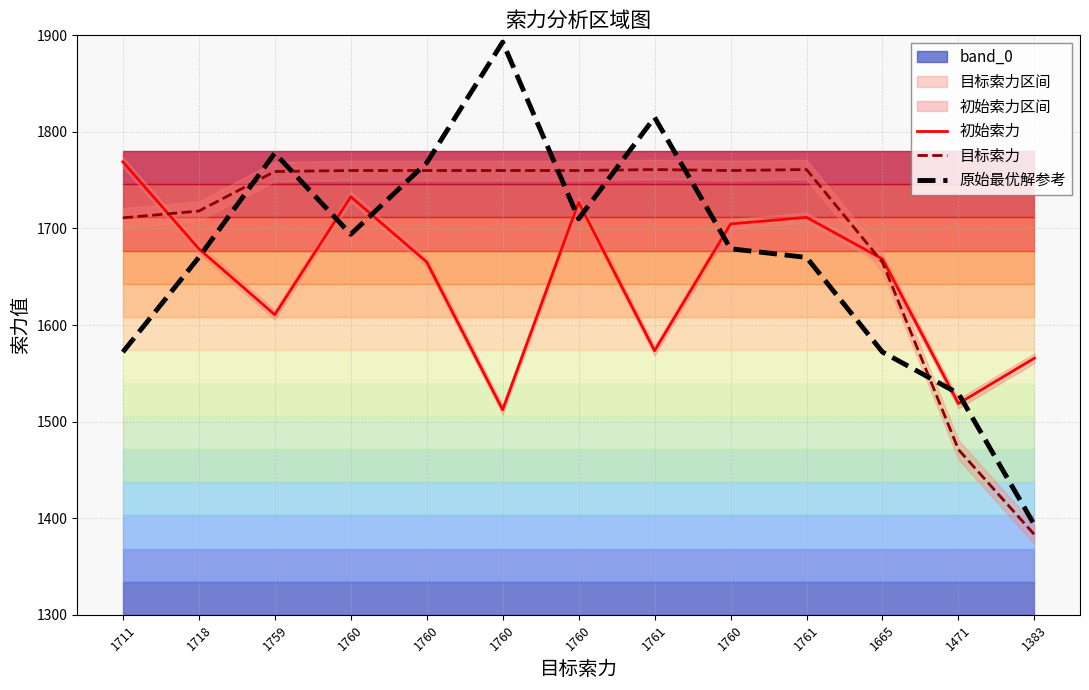

How many times do 初始索力 and 原始最优解参考 cross each other?

8